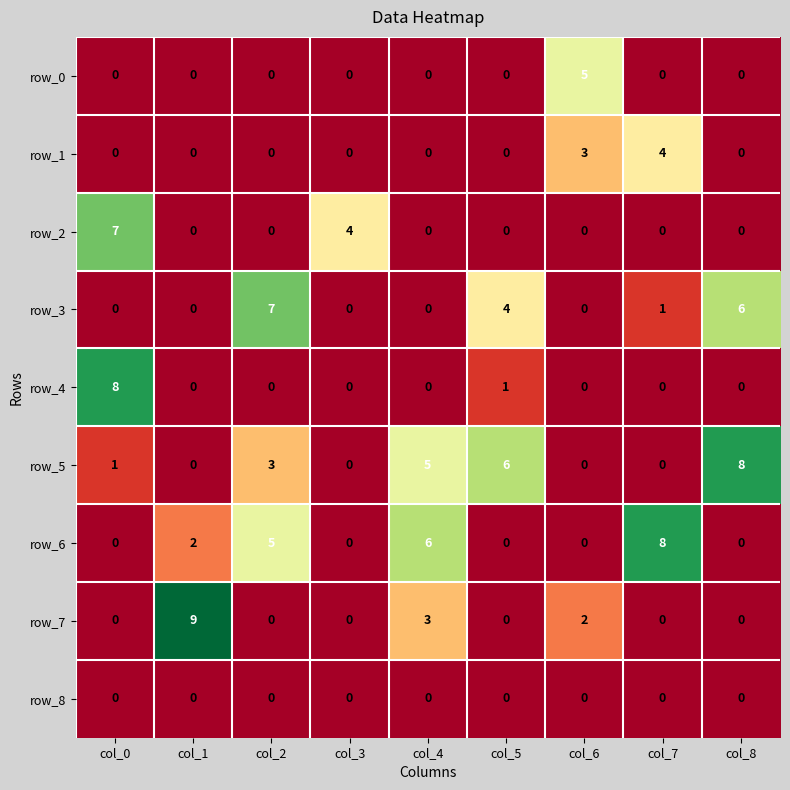

What is the sum of all row_3 values?

18